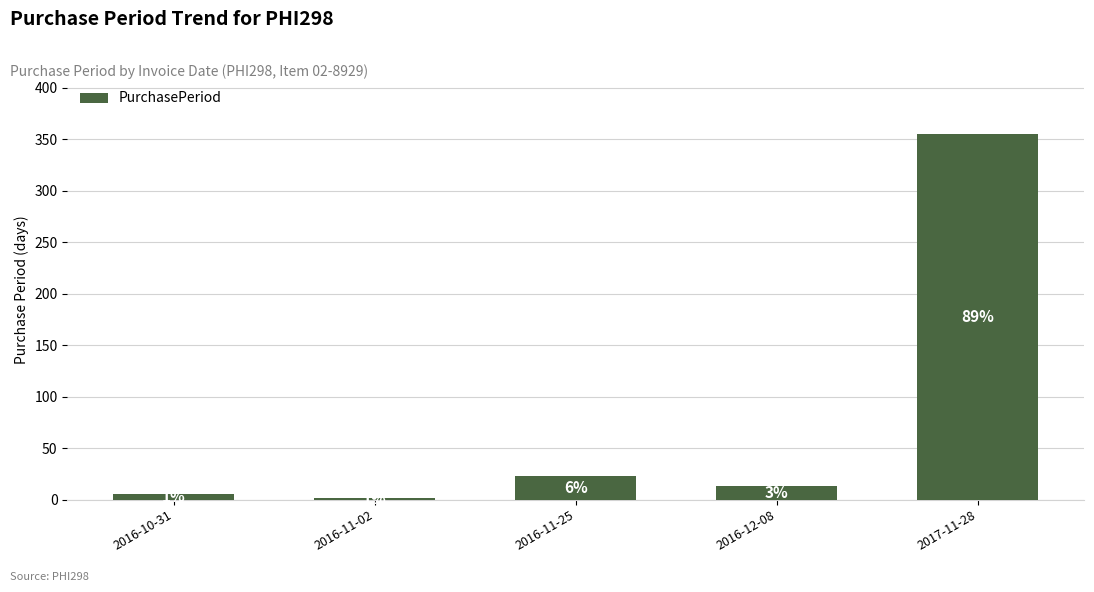

At which label does the data first exceed 13?

2016-11-25